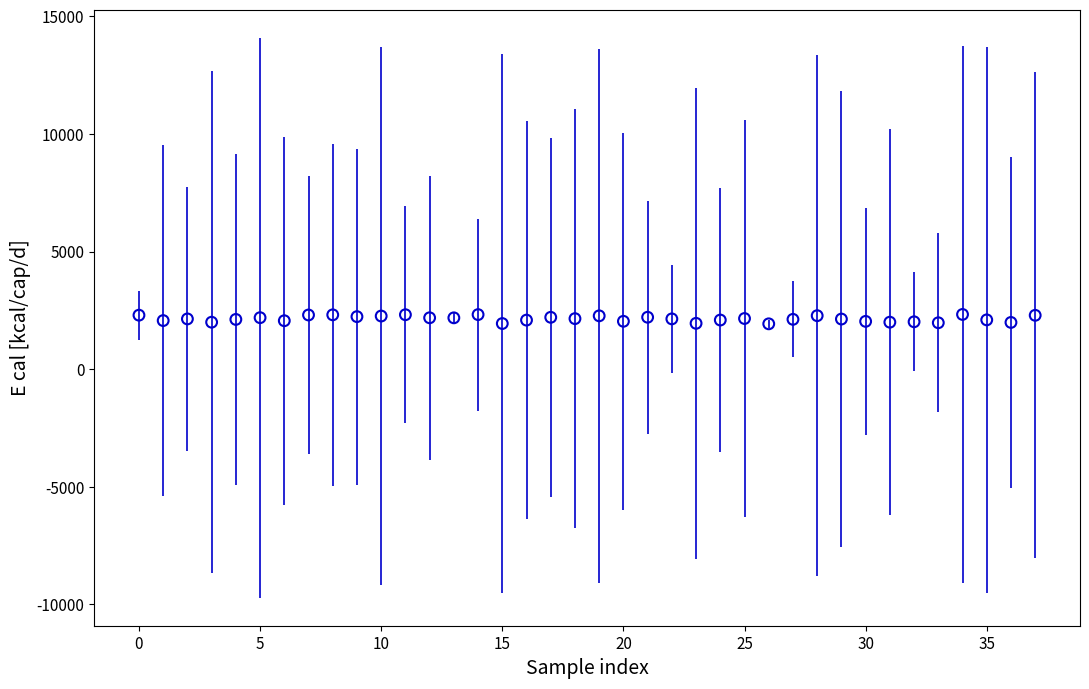

What is the range of Y values (max minus min)?

399.5